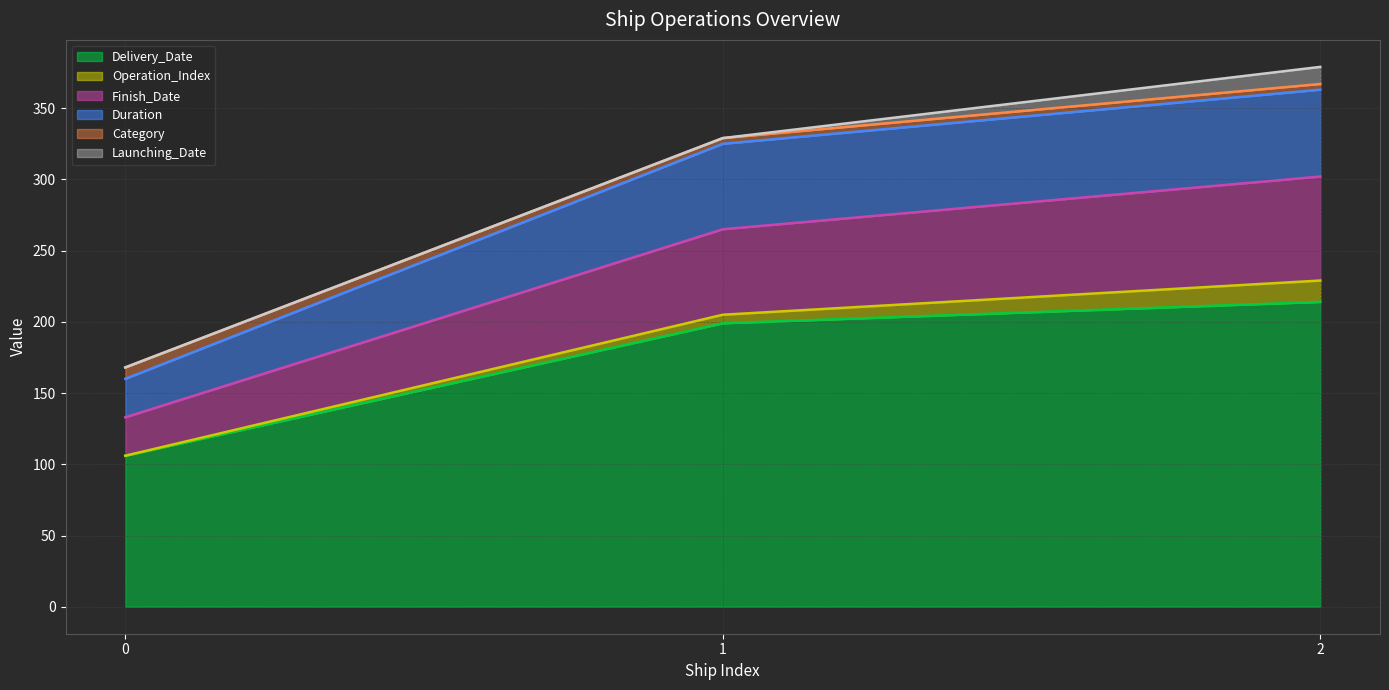

How many values in the Delivery_Date series exceed 199?

1